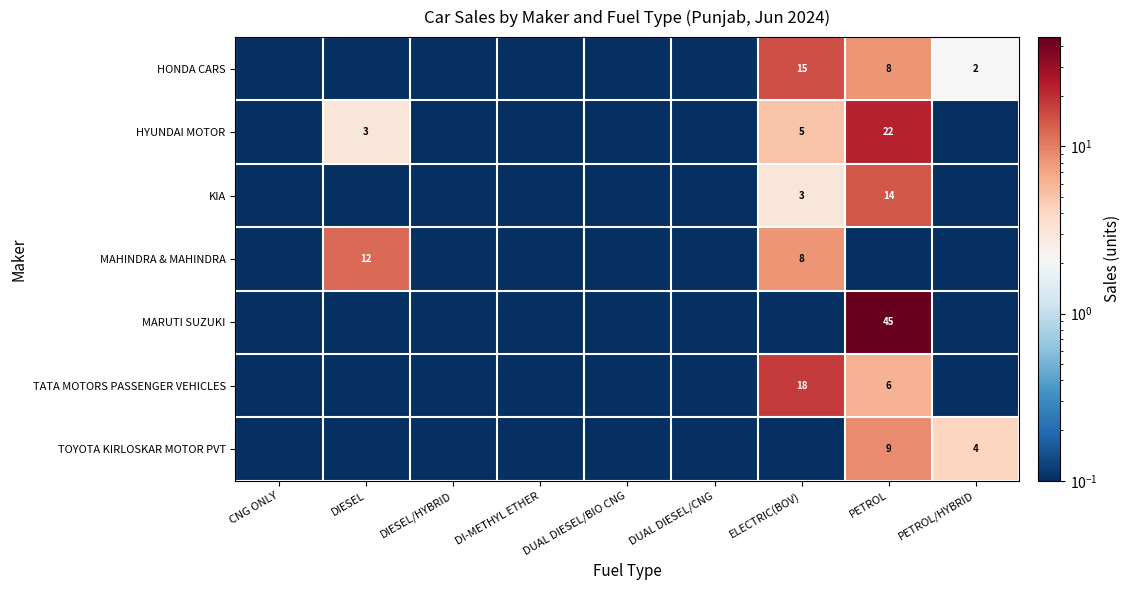

The HONDA CARS series shows 5.4 at PETROL. True or false?

False